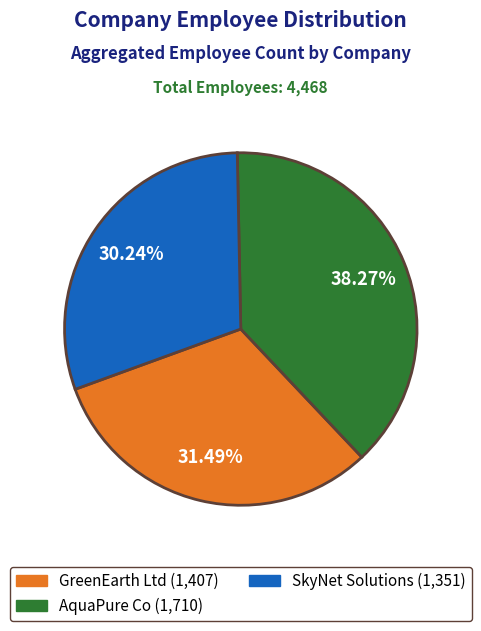

To the nearest percent, what is the combined percentage of GreenEarth Ltd and AquaPure Co?

70%